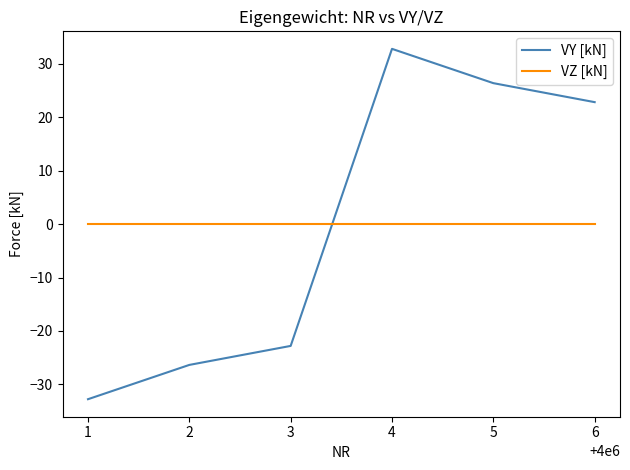

At how many categories does at least one series exceed 16?

3